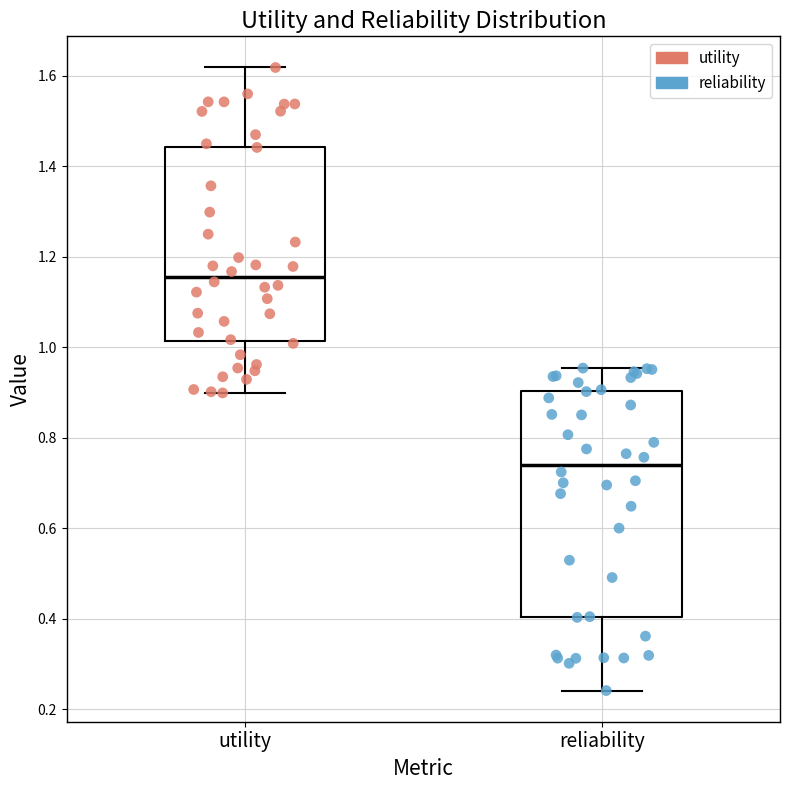

Where is the lower edge of the box for utility on the y-axis? The values are not printed on the chart, so give them approximately, as read against the axis.

1.02